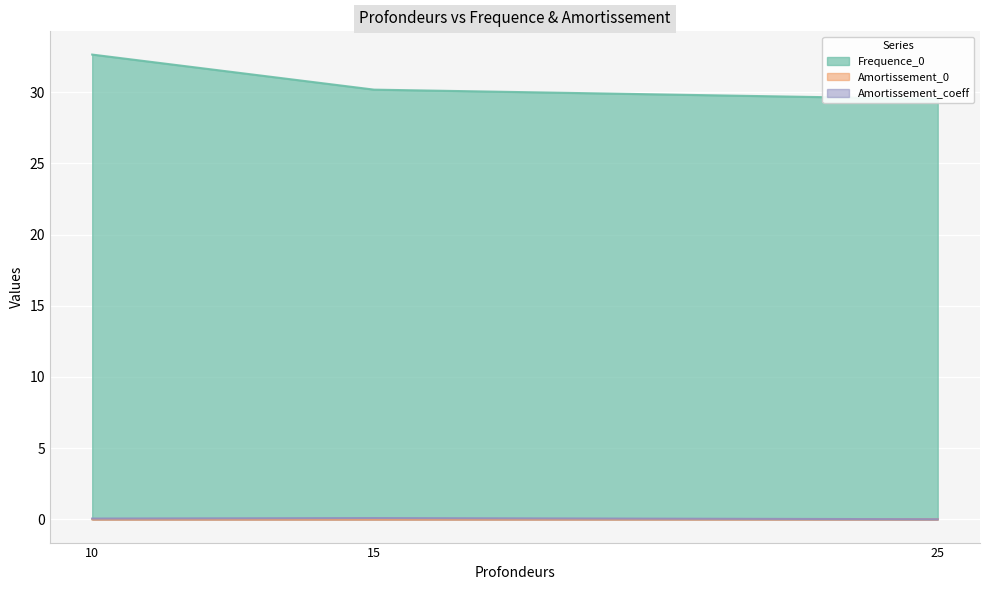

Reading left to right, list all the values displayed in this chart.

Frequence_0: 10=32.6	15=30.2	25=29.5
Amortissement_0: 10=0.0	15=0.0	25=0.0
Amortissement_coeff: 10=0.1	15=0.1	25=0.0